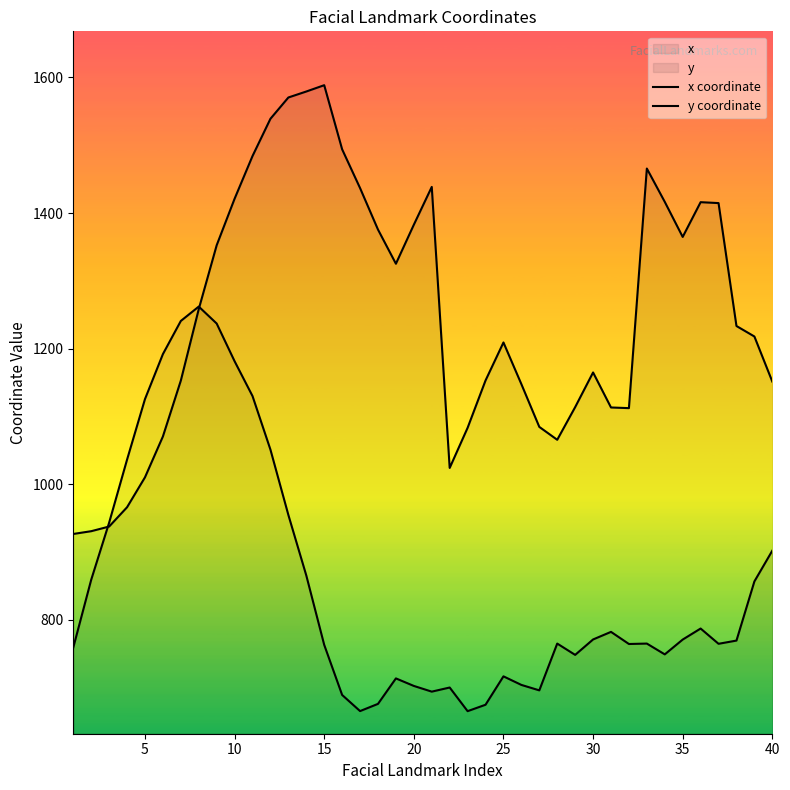

True or false: y coordinate has a value of 1172.3 at 35.

False